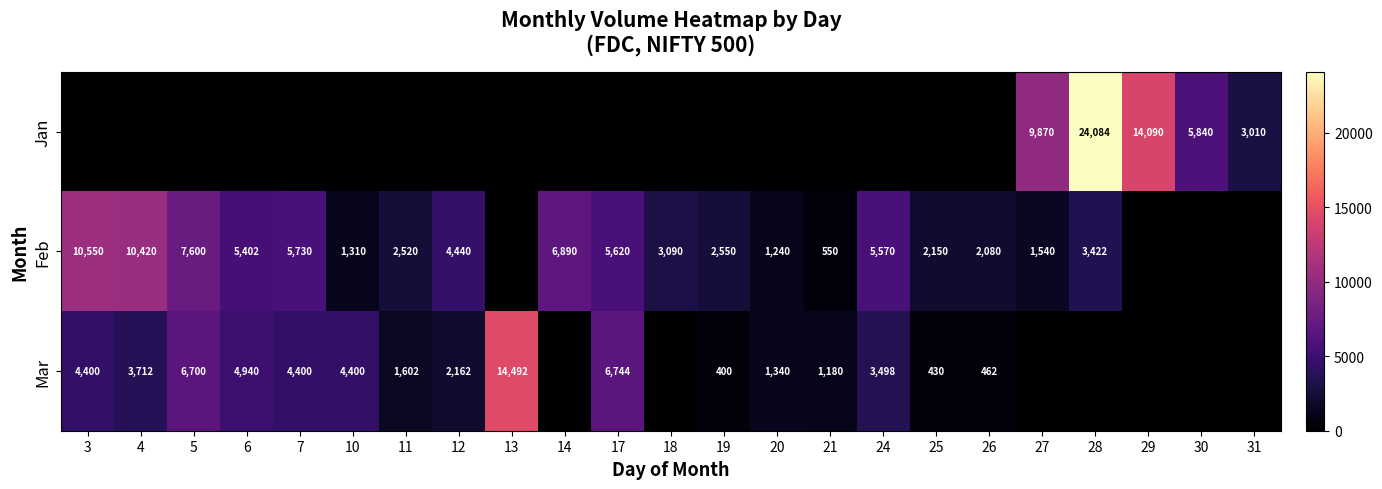

What is the difference between the highest and lowest values at 17?

6744